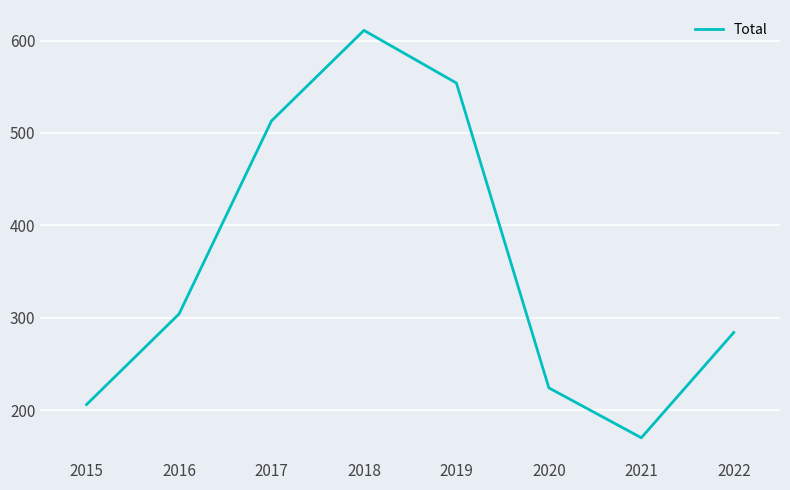

How many lines are shown in the chart?

1